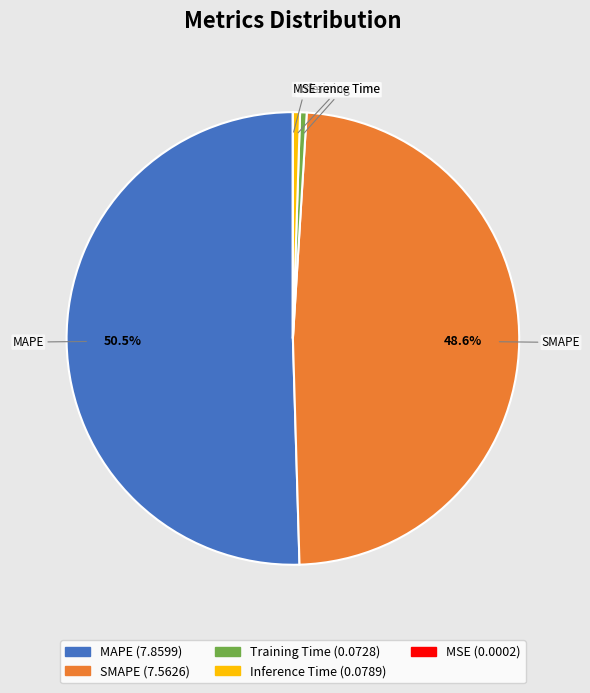

Is it true that SMAPE is 49% of the pie?

True